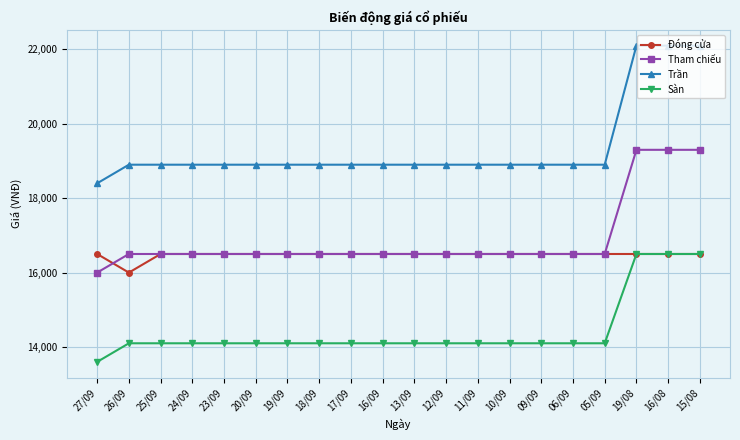

Between which two adjacent categories do Tham chiếu and Đóng cửa first intersect?

27/09 and 26/09